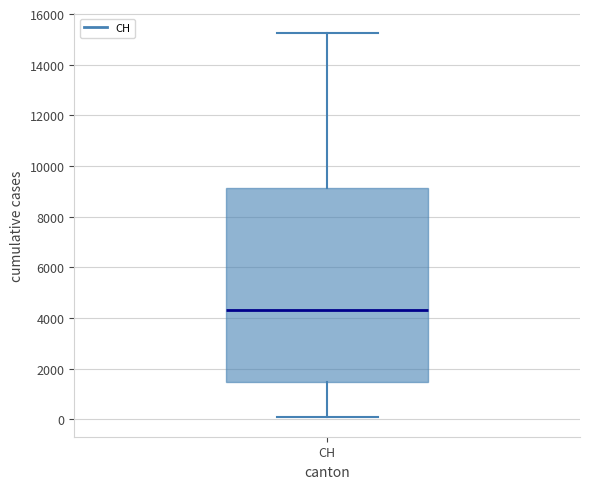

Read this box plot against the y-axis: the position of the median line, the range covered by the box, and the ends of both whiskers. The values are not printed on the chart, so give them approximately, as read against the axis.

median 4400, box 1400 to 9200, whiskers 0 to 15200